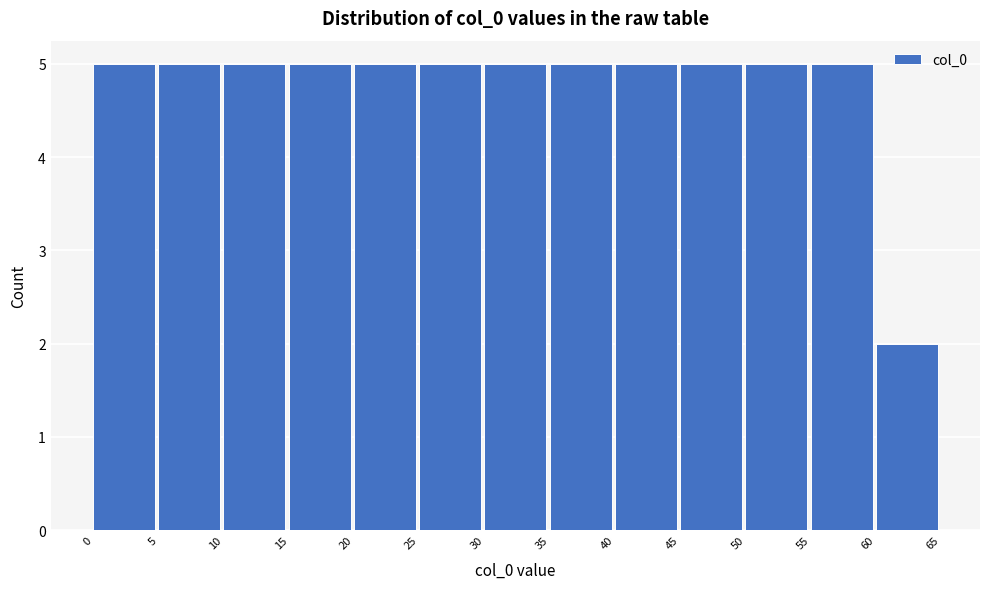

Reading left to right, transcribe this chart: for each bar, give the range it covers on the x-axis and its height. The values are not printed on the chart, so give them approximately, as read against the axis.

0 to 5: 5
5 to 10: 5
10 to 15: 5
15 to 20: 5
20 to 25: 5
25 to 30: 5
30 to 35: 5
35 to 40: 5
40 to 45: 5
45 to 50: 5
50 to 55: 5
55 to 60: 5
60 to 65: 2